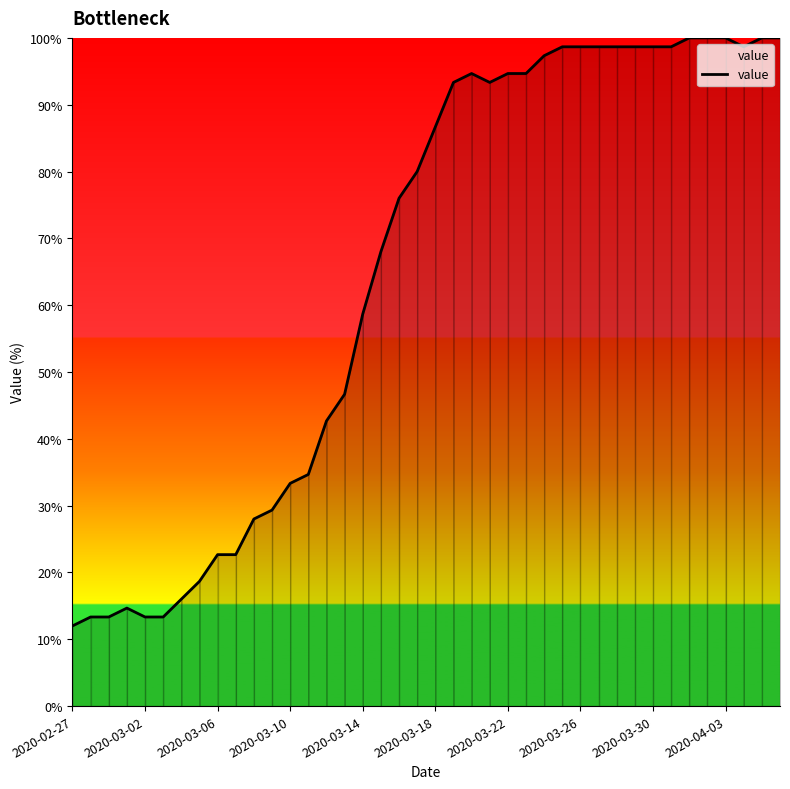

What is the maximum value shown in the chart?

100.0